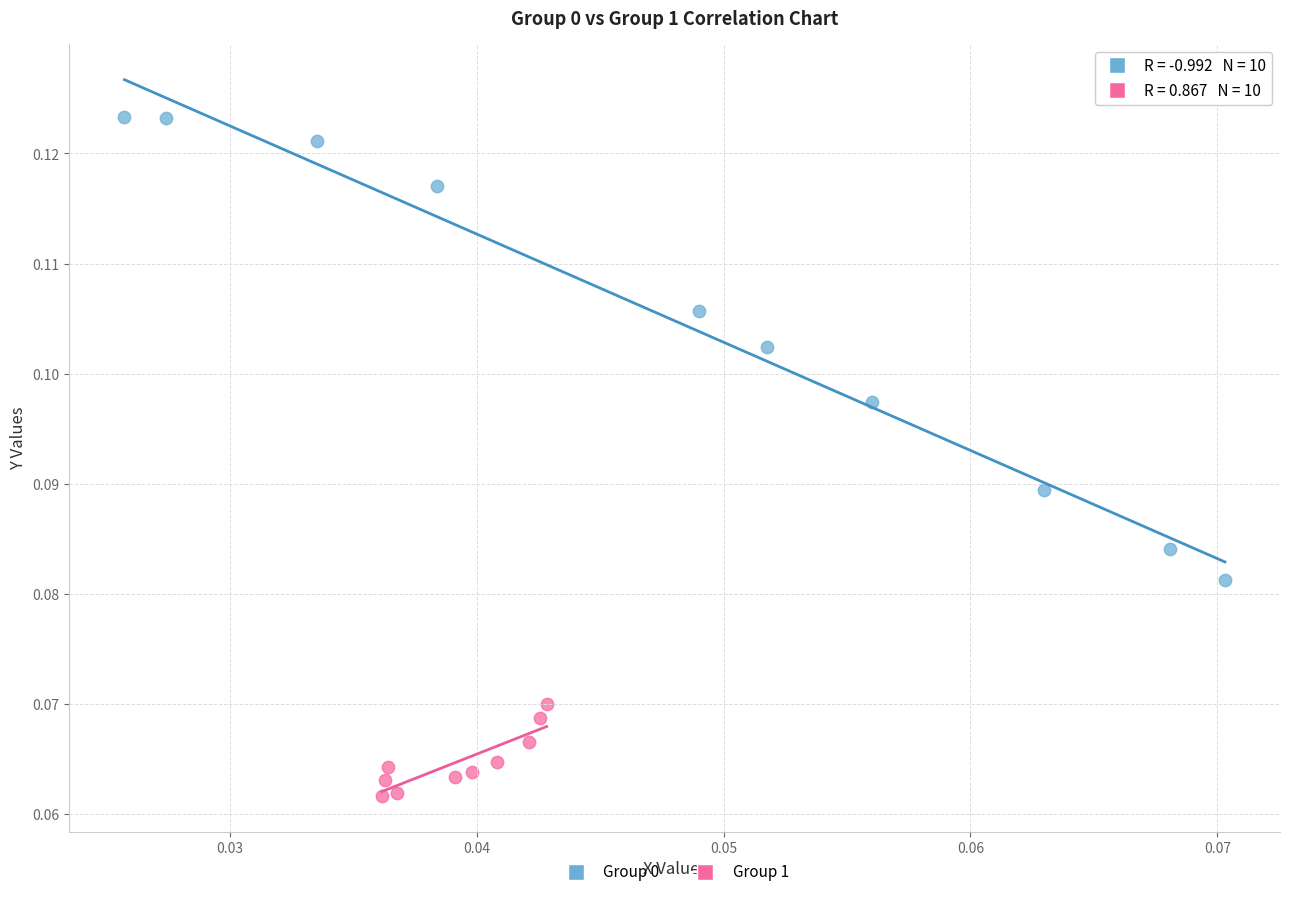

What are all the series names shown in the legend?

Group 0, Group 1